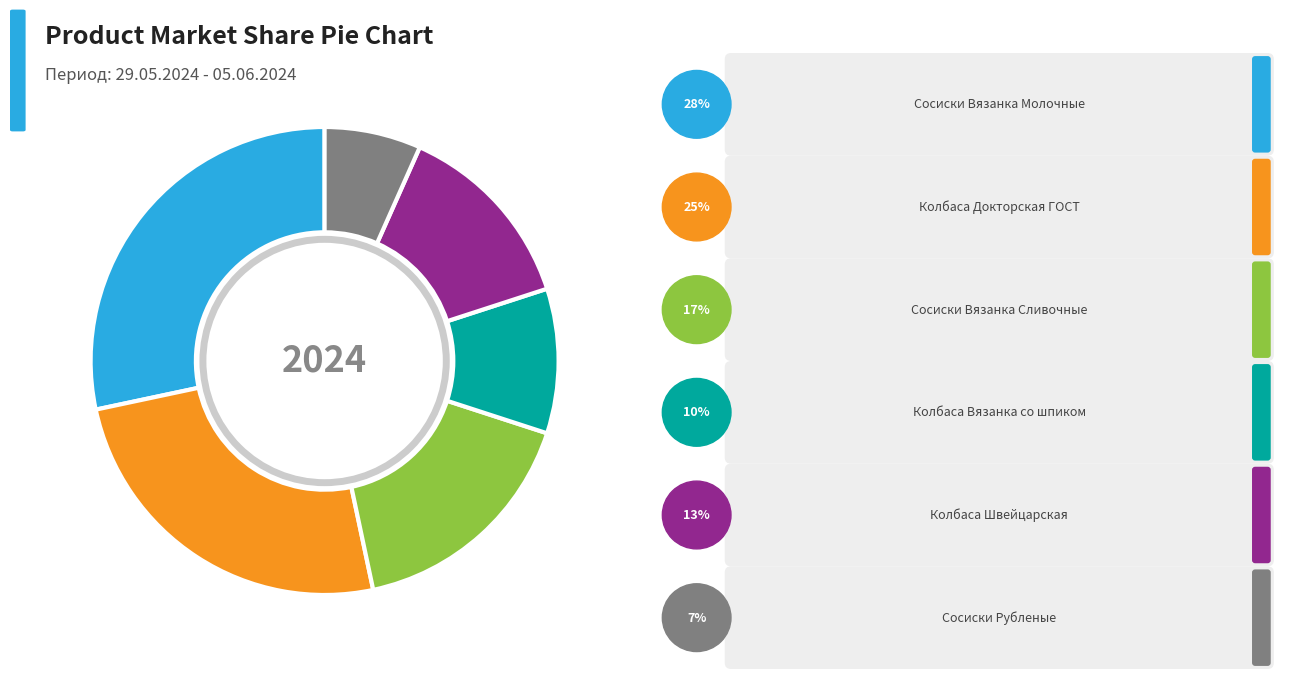

Is there a majority slice in this chart?

No